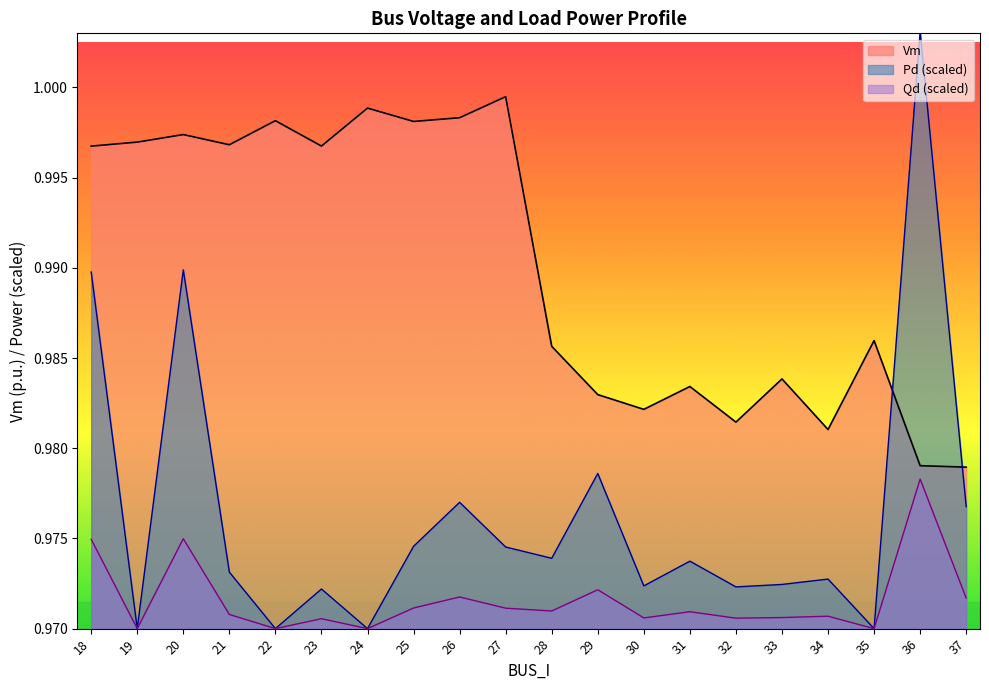

Is the value of Vm at 20 greater than the value of Qd at 23?

Yes